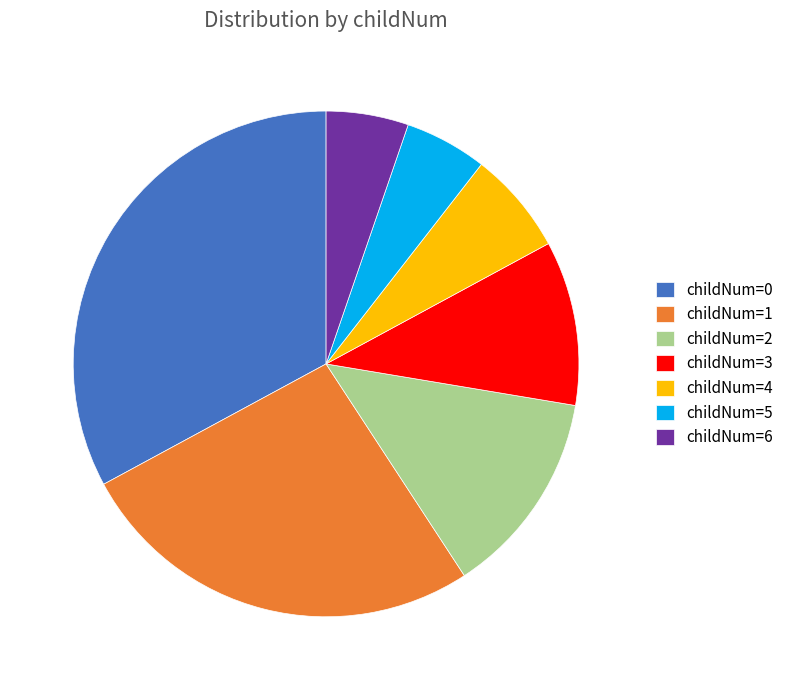

Which has a higher value, childNum=4 or childNum=3?

childNum=3